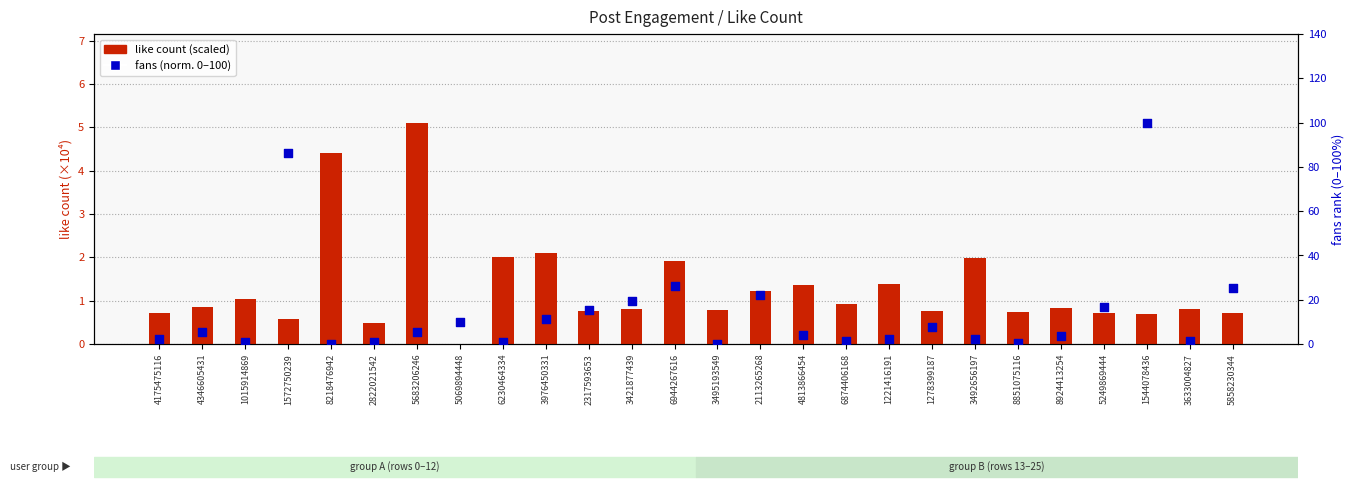

Which series has the largest total across all categories?

fans (norm. 0–100)